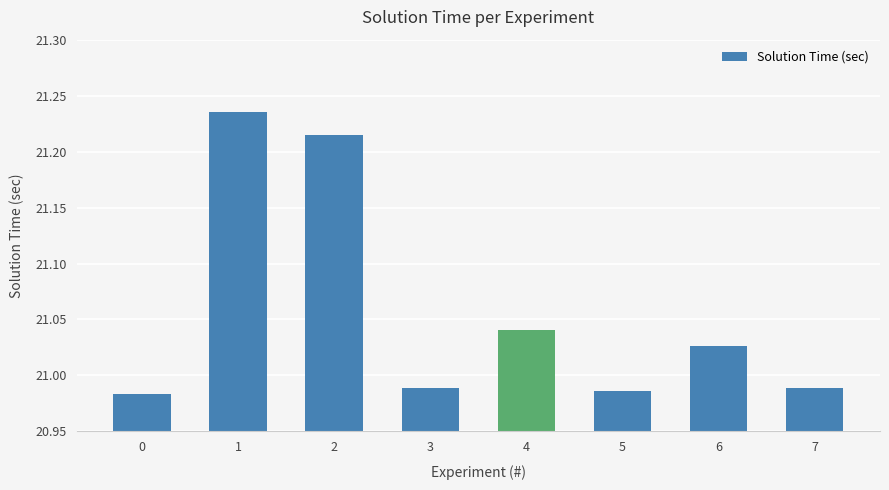

What is the sum of all values?

168.5